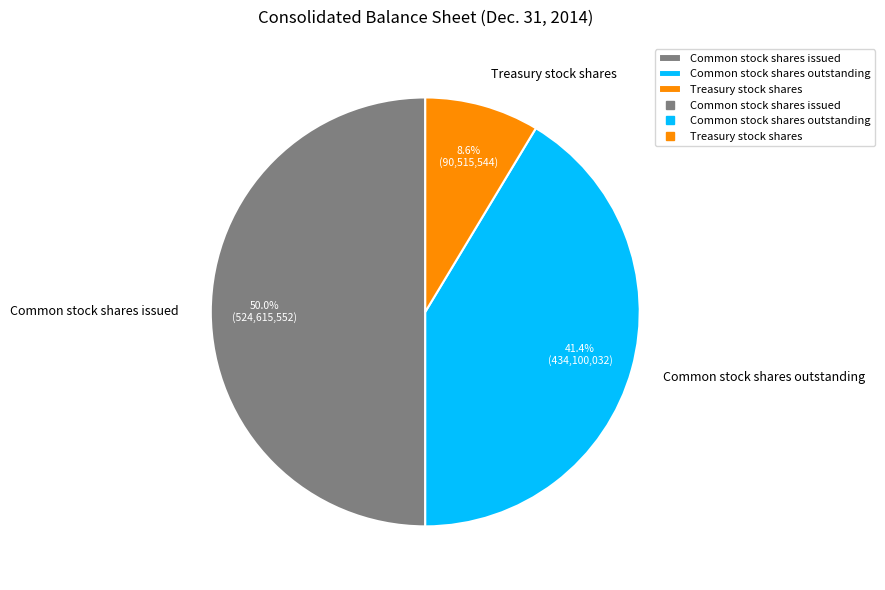

To the nearest percent, what portion does Common stock shares outstanding represent?

41%